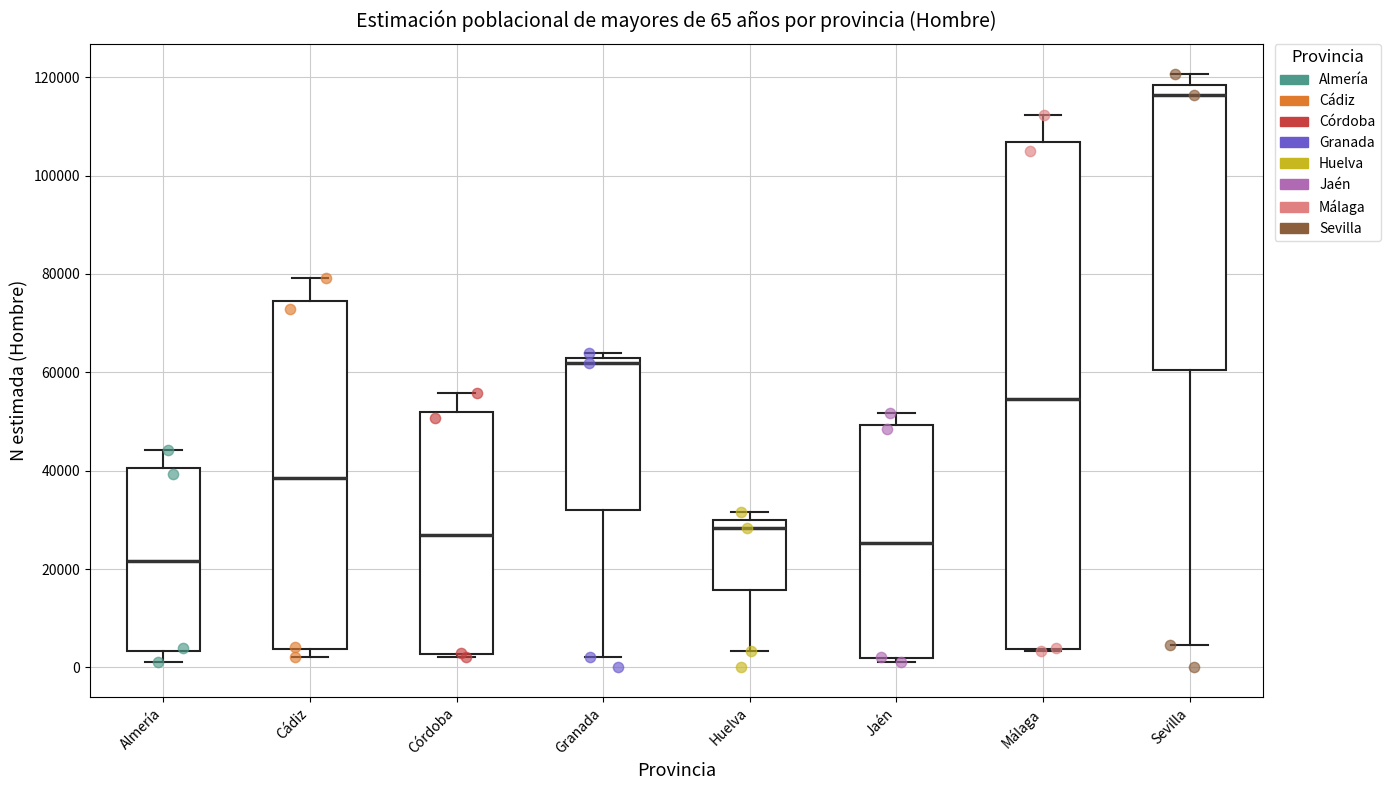

Which box is the tallest, from its lower edge to its upper edge?

Málaga